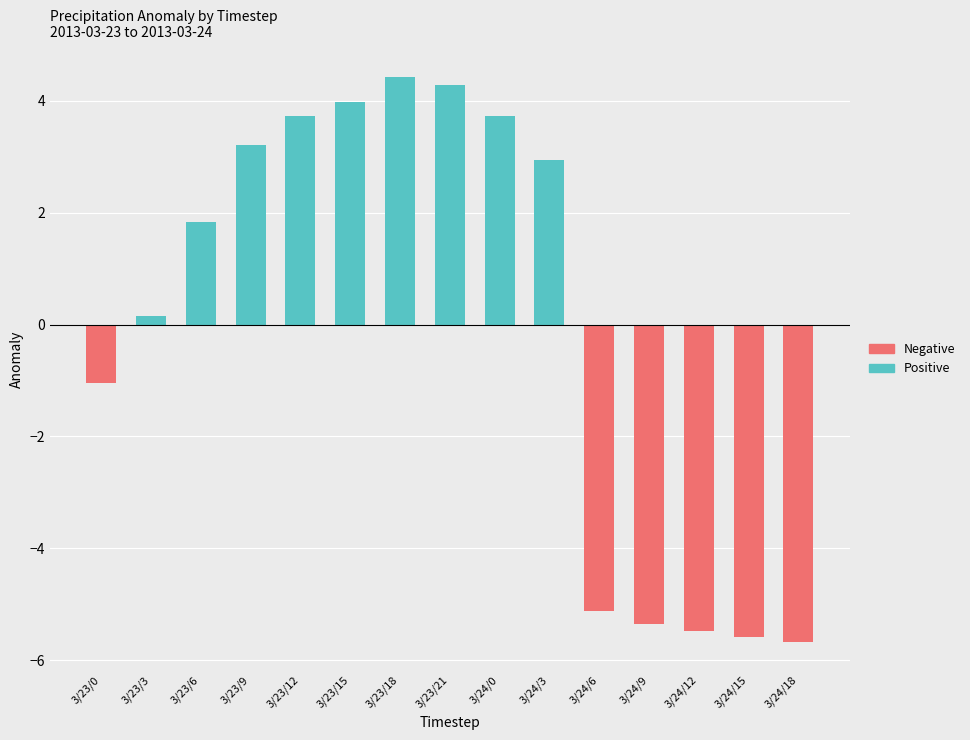

The value of Positive at 3/24/15 is 1.4. True or false?

False